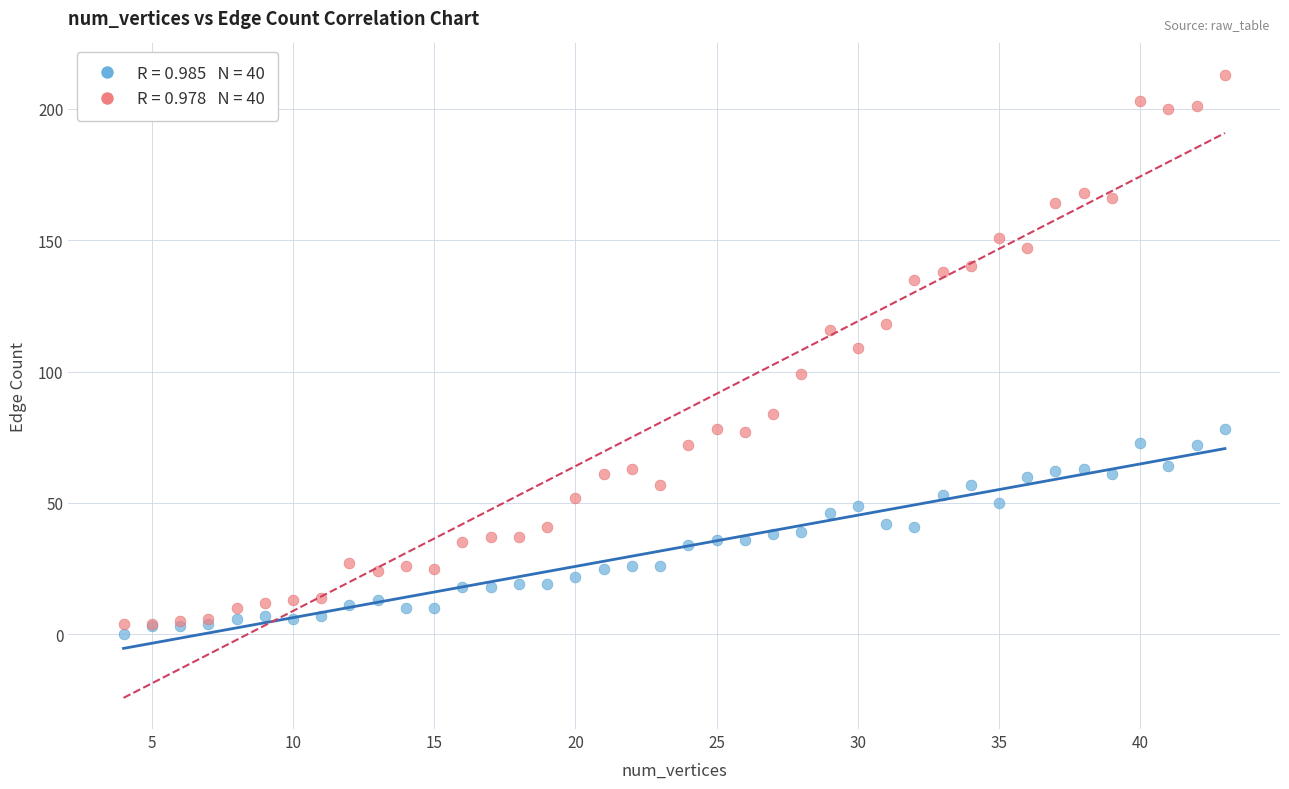

Across all series, what Y value is closest to 106?

109